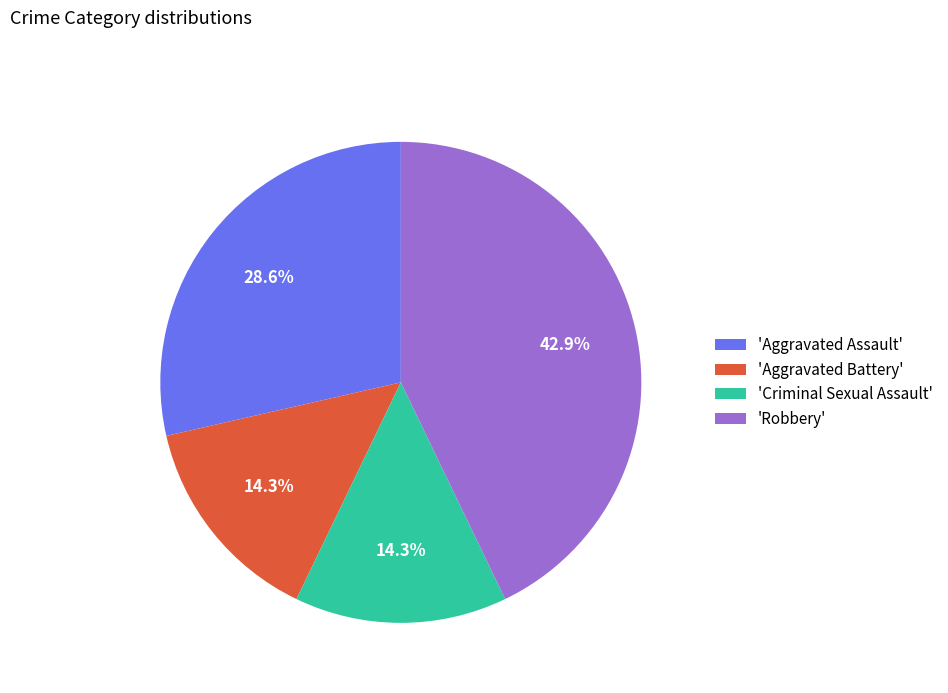

Combined, what portion of the pie is 'Aggravated Battery' and 'Robbery'?

57.1%